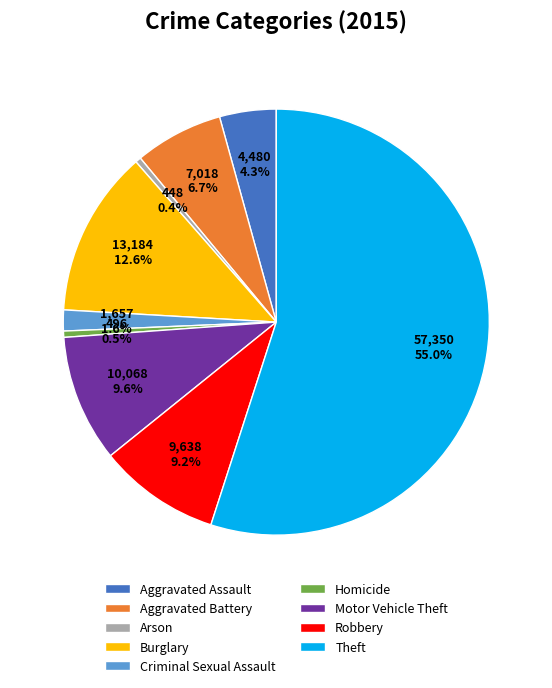

Which has a higher value, Homicide or Robbery?

Robbery